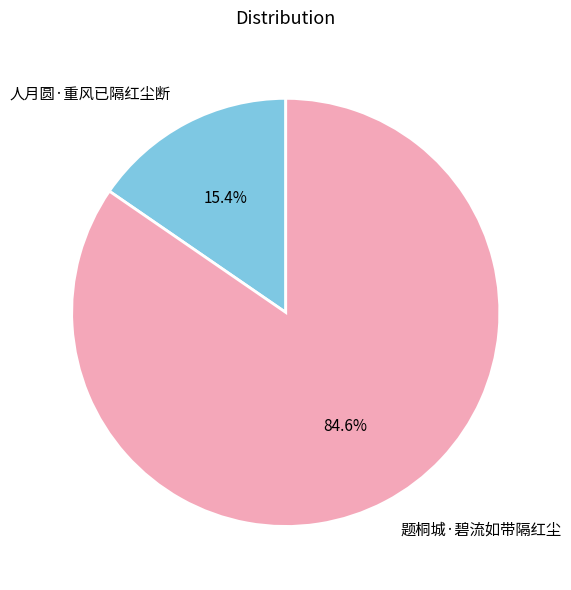

Which has a higher value, 人月圆·重风已隔红尘断 or 题桐城·碧流如带隔红尘?

题桐城·碧流如带隔红尘